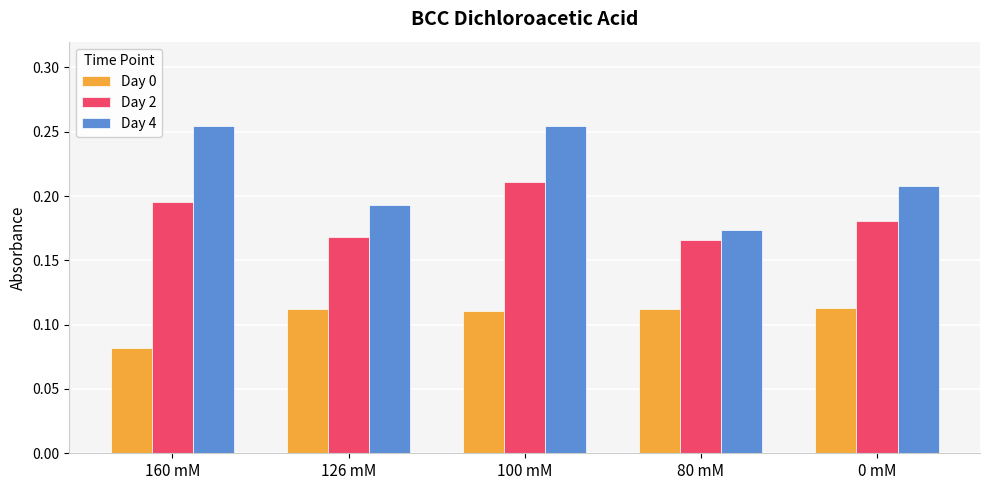

List the series in order of their peak value, lowest first.

Day 0, Day 2, Day 4